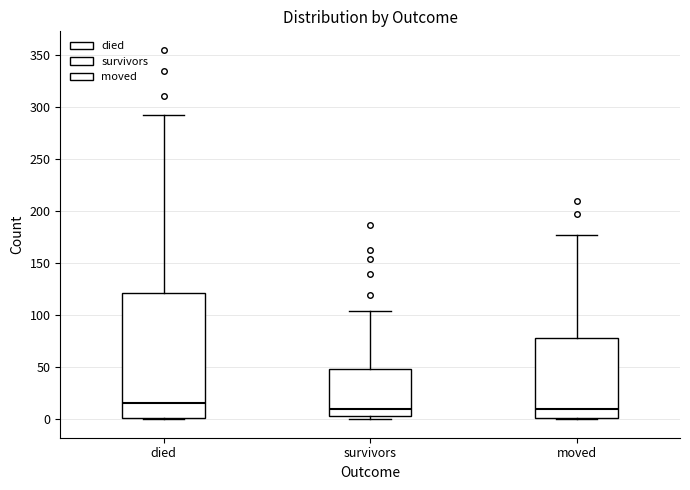

Reading left to right, read every box against the y-axis: the position of its median line, the range the box covers, and the ends of its whiskers. The values are not printed on the chart, so give them approximately, as read against the axis.

died: median 15, box 0 to 120, whiskers 0 to 290
survivors: median 10, box 5 to 50, whiskers 0 to 105
moved: median 10, box 0 to 80, whiskers 0 to 175